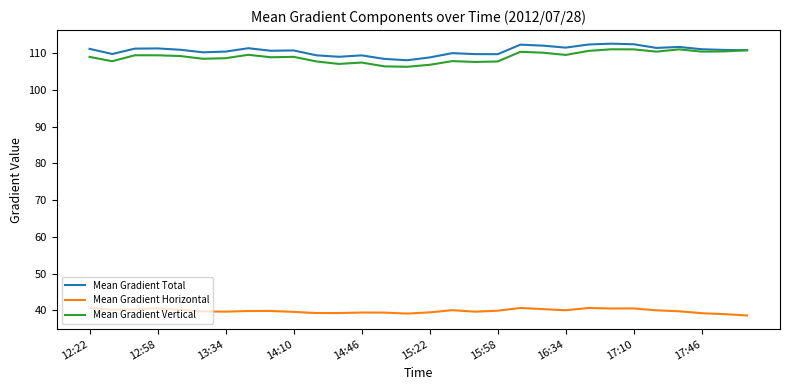

True or false: Mean Gradient Horizontal and Mean Gradient Vertical cross at least once.

False